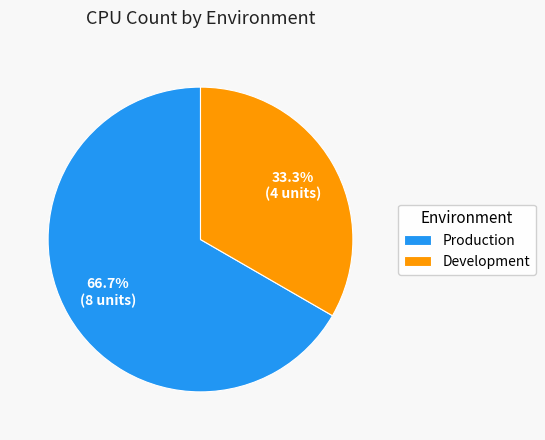

Which slice is the largest?

Production